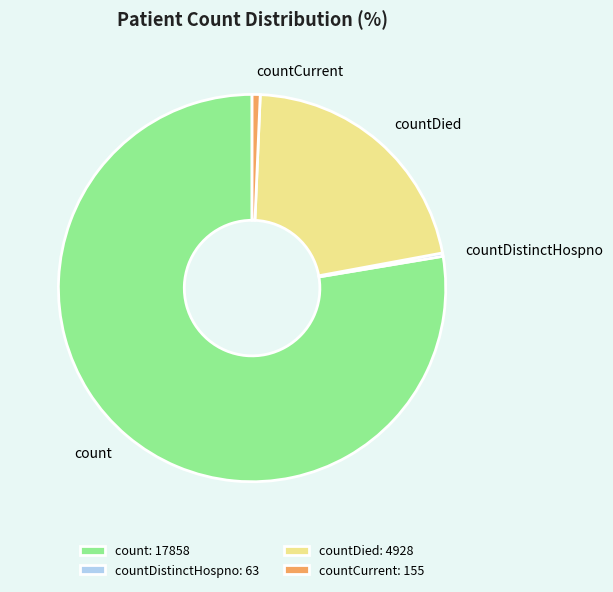

What is the ratio of the value at count: 17858 to the value at countDied: 4928?

3.6